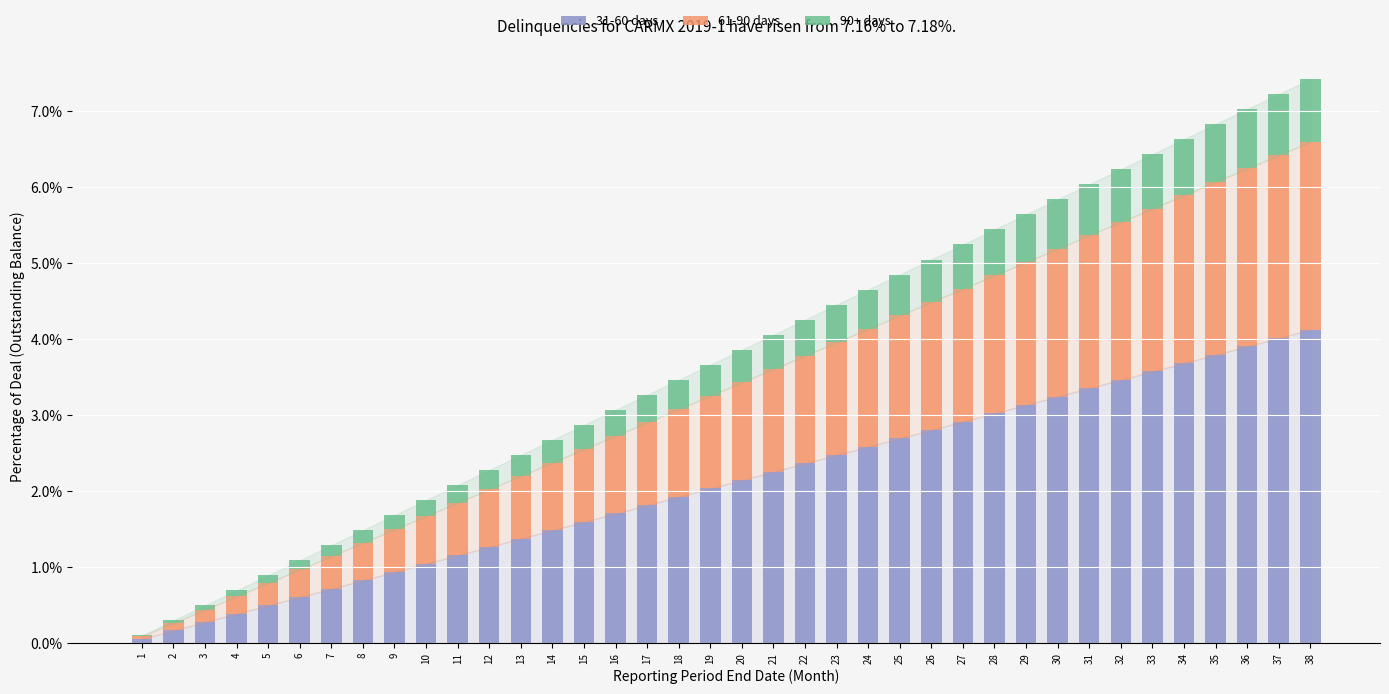

What is the maximum value for 31-60 days?

4.1